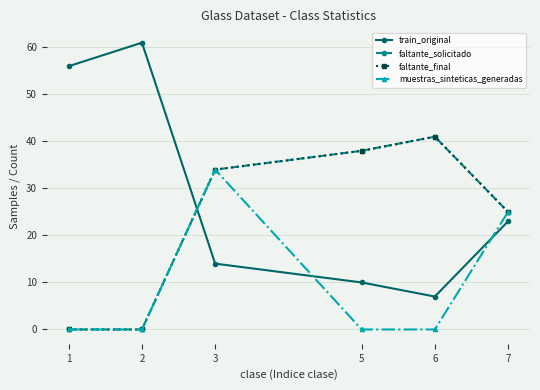

Does the chart have visible grid lines?

Yes